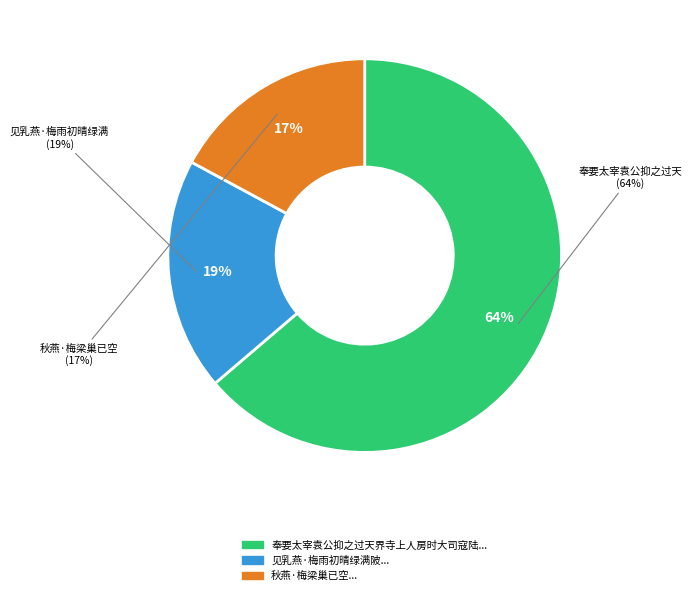

Which category has the smallest portion of the pie?

秋燕·梅梁巢已空